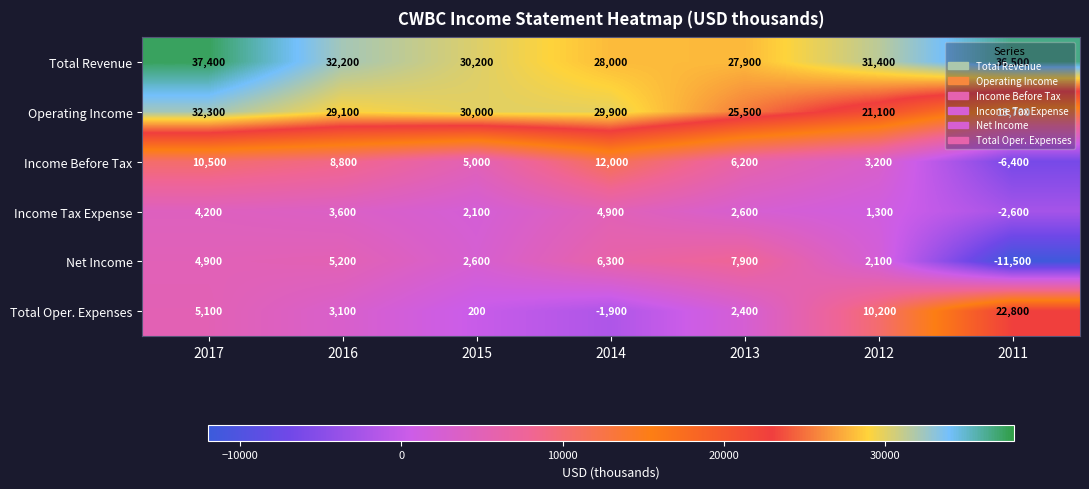

Rank the series by their maximum value, from lowest to highest.

Income Tax Expense, Net Income, Income Before Tax, Total Oper. Expenses, Operating Income, Total Revenue